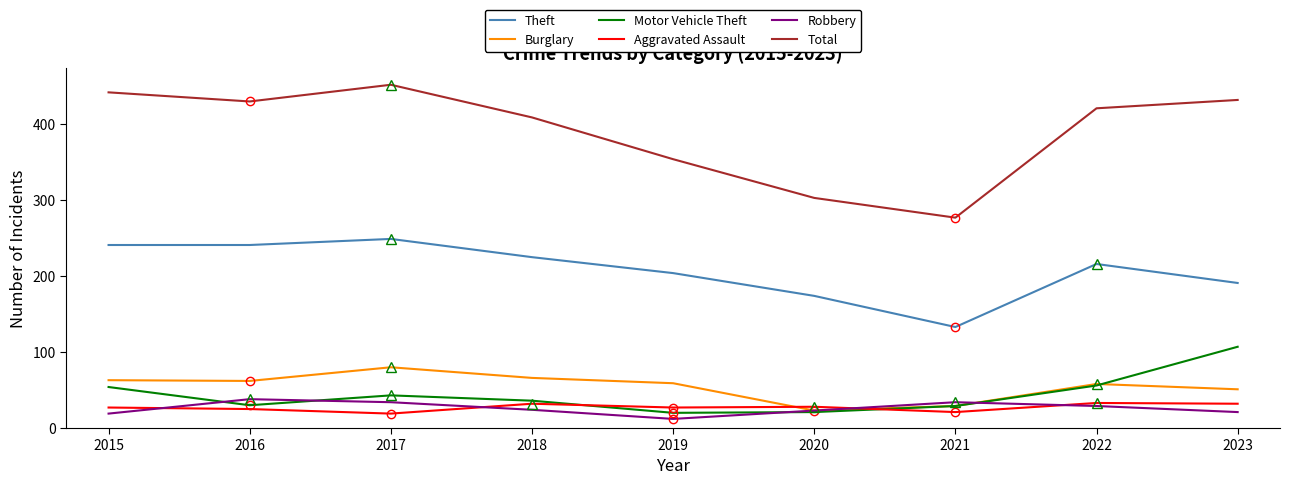

Between 2018 and 2021, which series saw the biggest shift?

Total